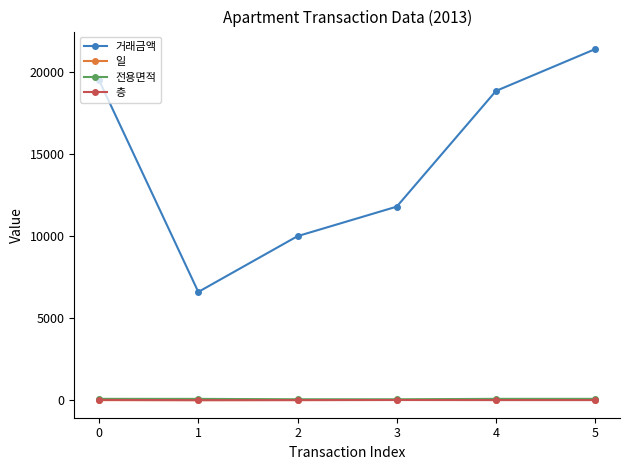

Rank the categories by 거래금액 value from highest to lowest.

5, 0, 4, 3, 2, 1